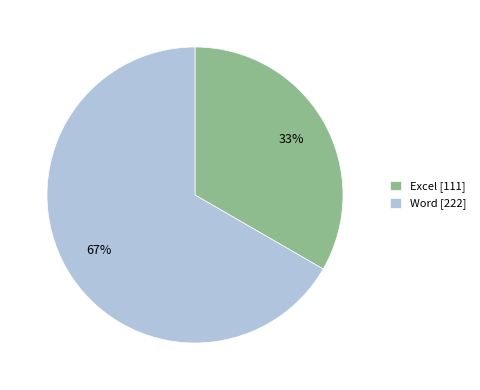

To the nearest percent, what is the combined percentage of Word [222] and Excel [111]?

100%